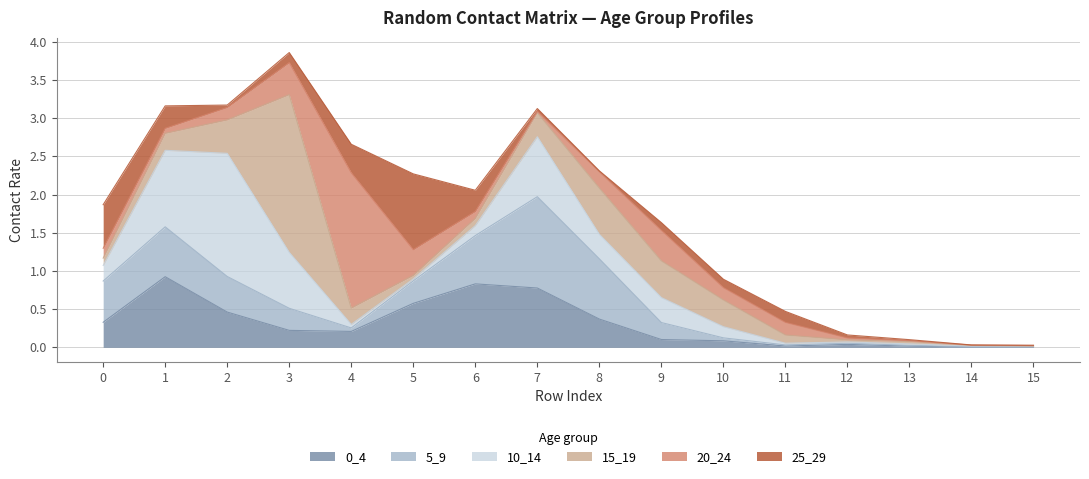

Read the 15_19 value at 7.

0.3